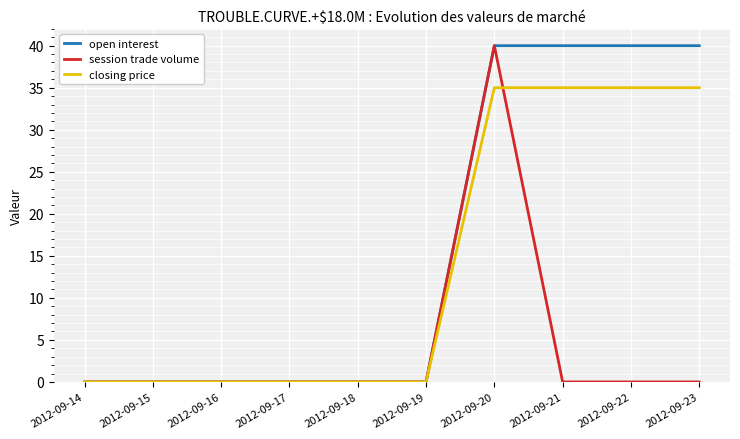

Reading left to right, transcribe all the data shown in this chart.

open interest: 2012-09-14=0	2012-09-15=0	2012-09-16=0	2012-09-17=0	2012-09-18=0	2012-09-19=0	2012-09-20=40	2012-09-21=40	2012-09-22=40	2012-09-23=40
session trade volume: 2012-09-14=0	2012-09-15=0	2012-09-16=0	2012-09-17=0	2012-09-18=0	2012-09-19=0	2012-09-20=40	2012-09-21=0	2012-09-22=0	2012-09-23=0
closing price: 2012-09-14=0	2012-09-15=0	2012-09-16=0	2012-09-17=0	2012-09-18=0	2012-09-19=0	2012-09-20=35	2012-09-21=35	2012-09-22=35	2012-09-23=35